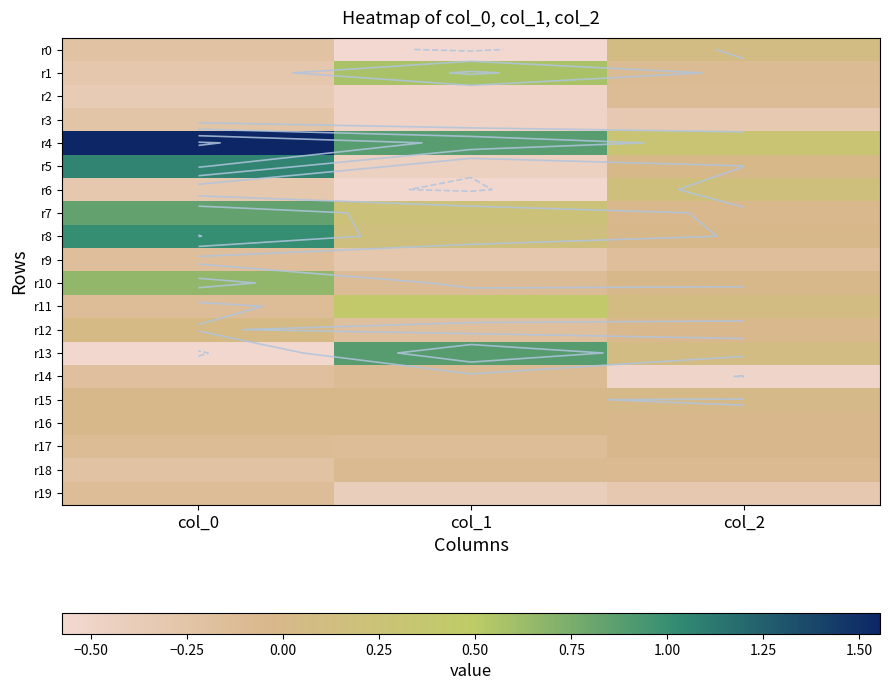

Rank the series by their maximum value, from lowest to highest.

r3, r9, r19, r2, r14, r18, r17, r16, r15, r12, r0, r6, r11, r1, r10, r7, r13, r8, r5, r4